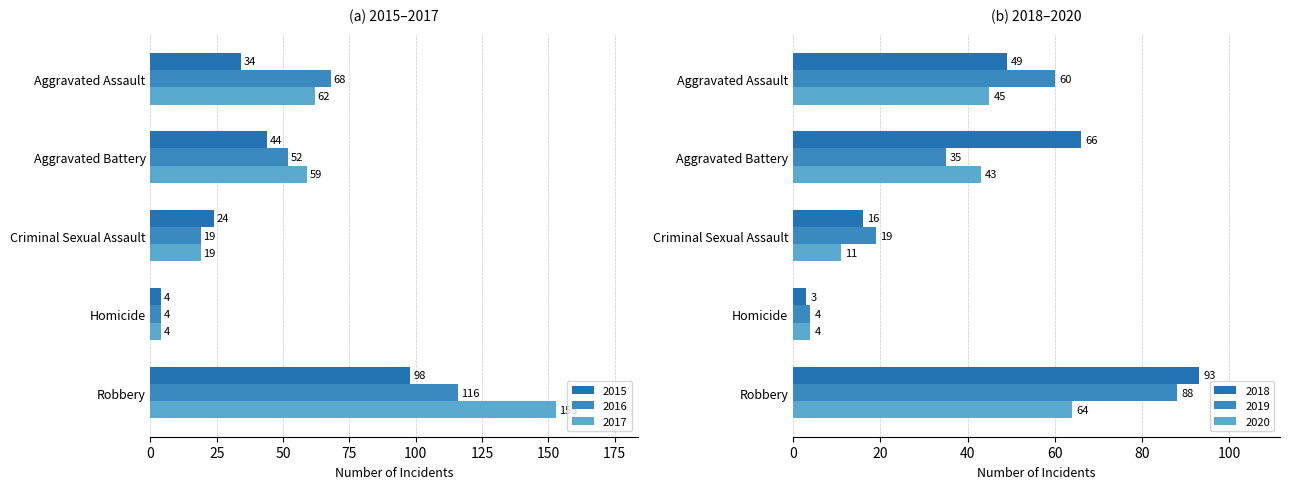

At how many categories does at least one series exceed 37?

3